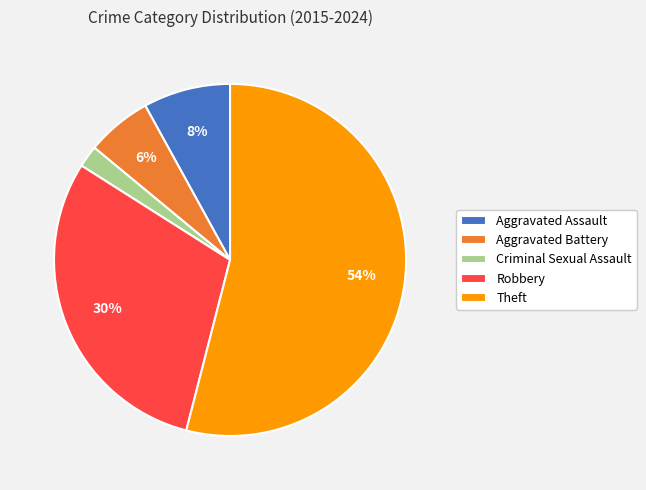

The Aggravated Battery slice represents 6% of the pie. True or false?

True